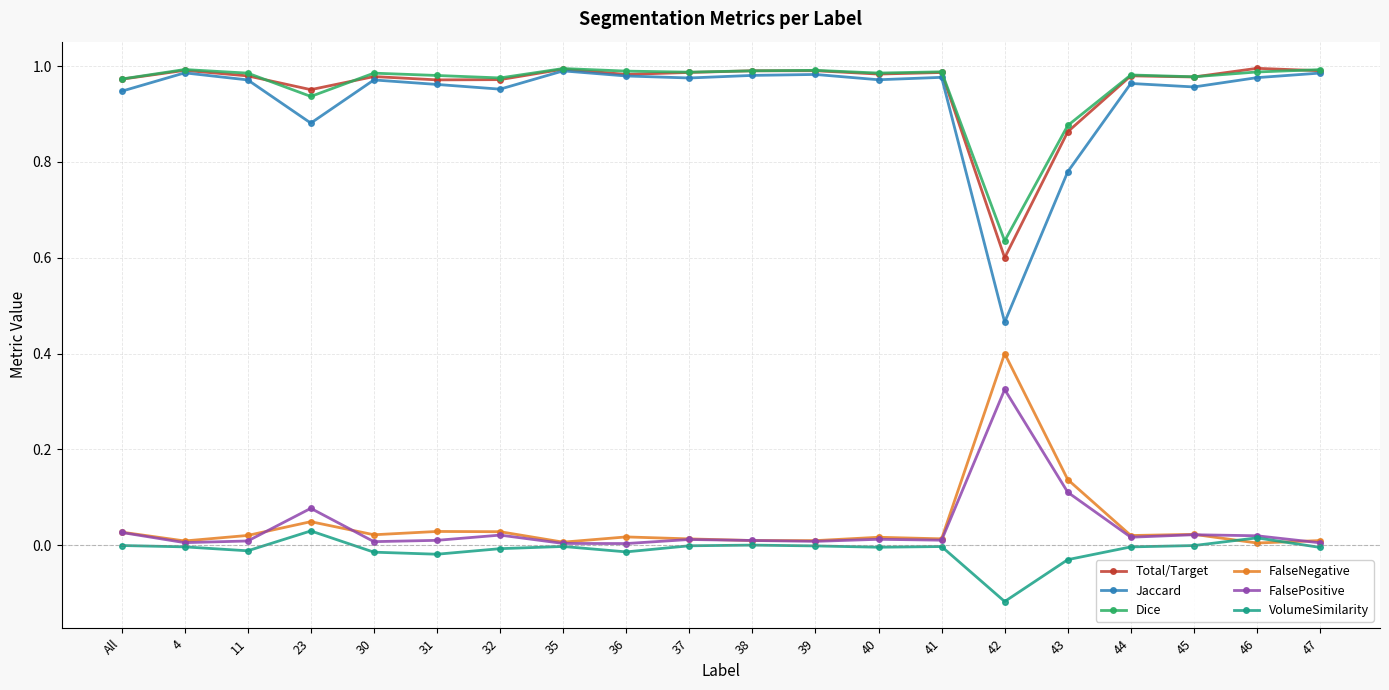

What are all the series names shown in the legend?

Total/Target, Jaccard, Dice, FalseNegative, FalsePositive, VolumeSimilarity